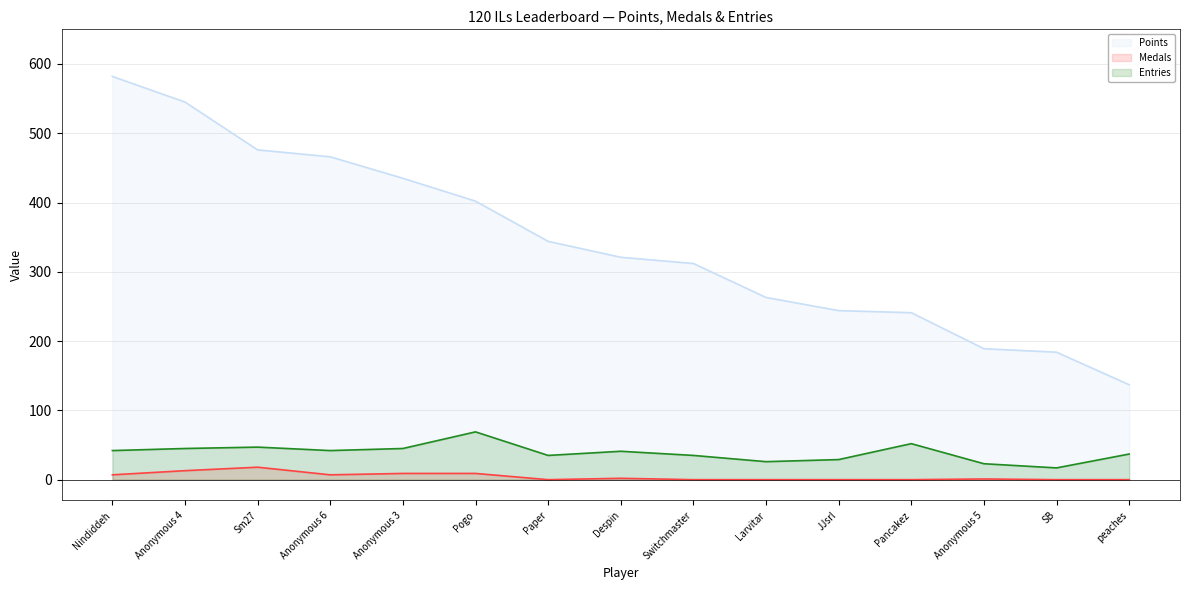

Which label corresponds to the smallest value in the chart?

Paper